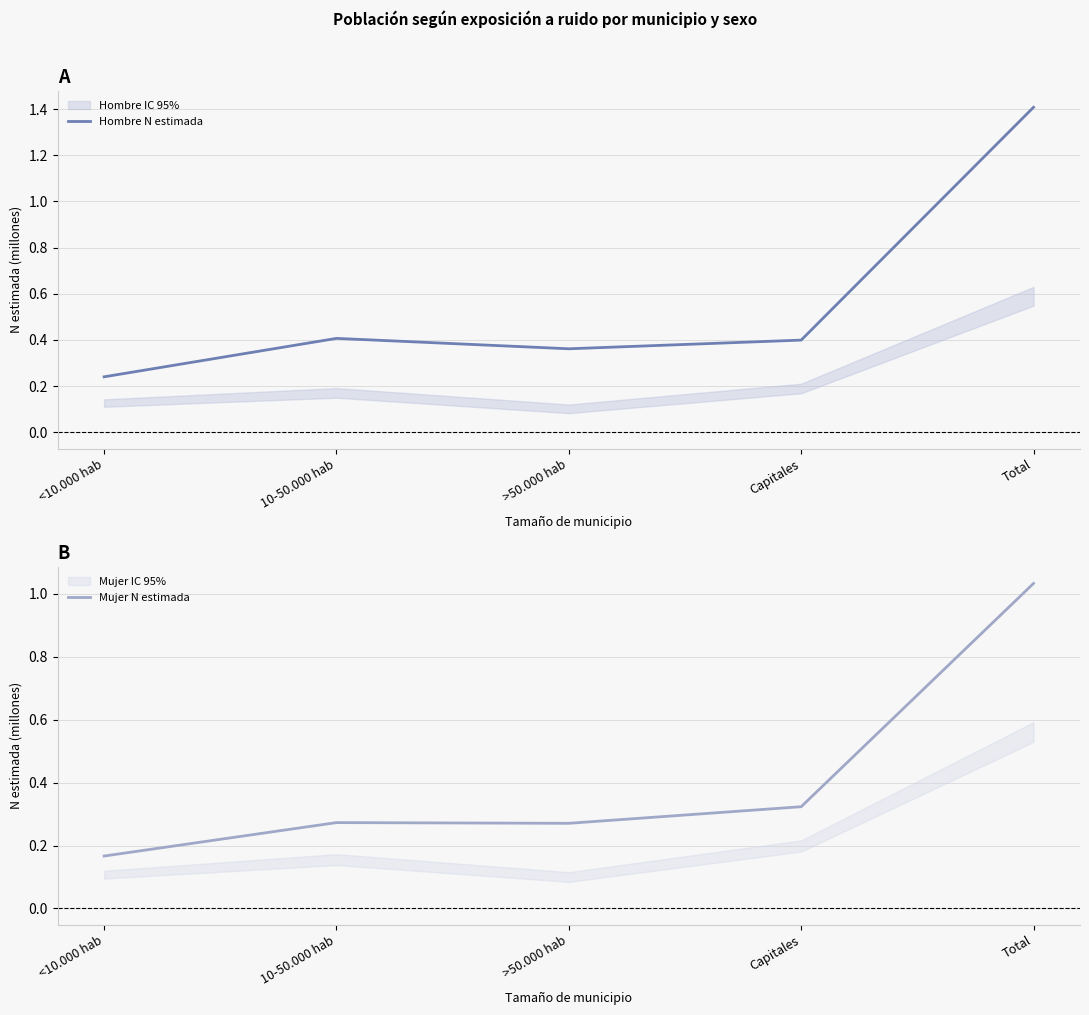

At how many categories does at least one series exceed 1?

1